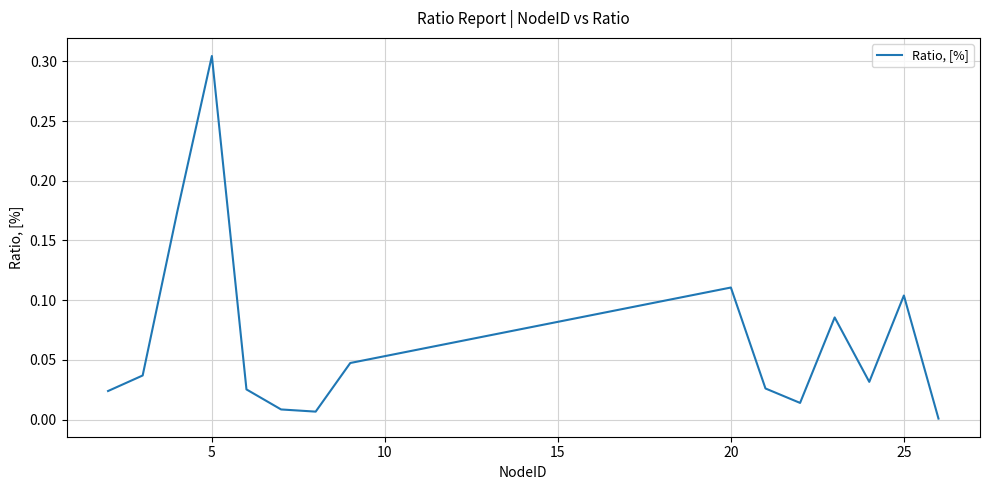

Does the chart have visible grid lines?

Yes